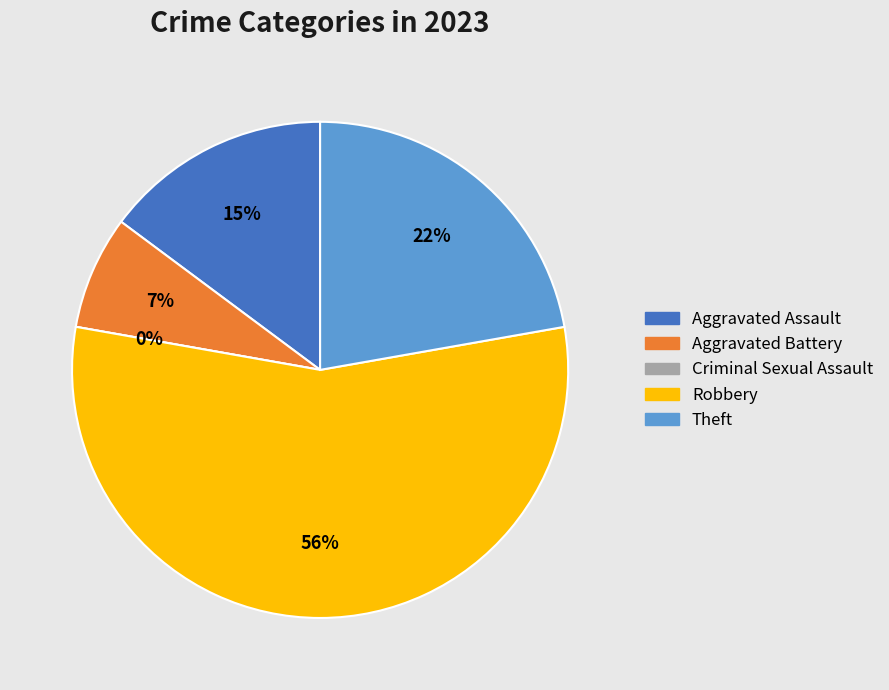

True or false: Theft accounts for 17% of the total.

False